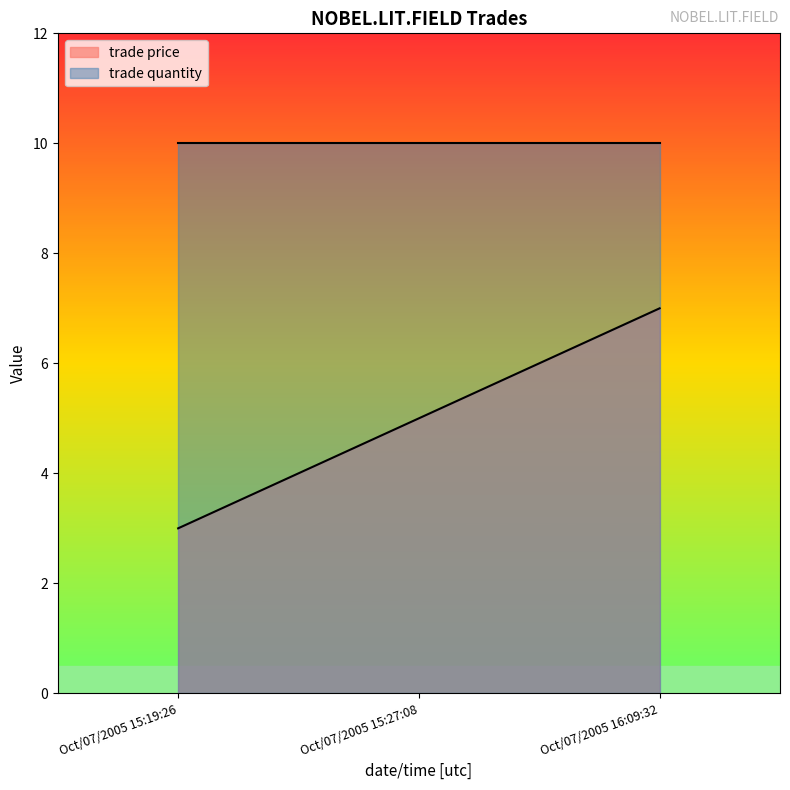

How many series are shown in this chart?

2